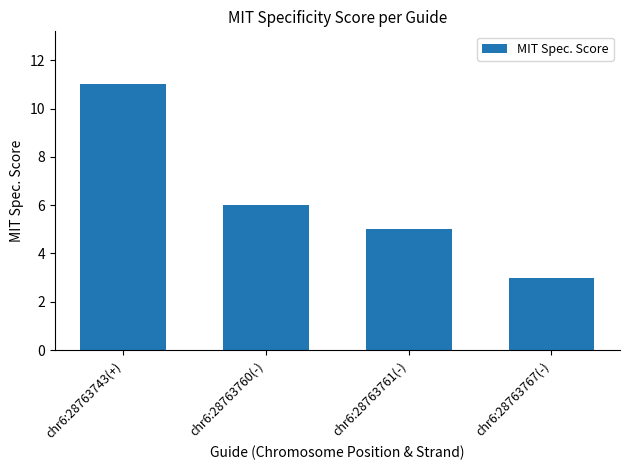

Which label corresponds to the largest value in the chart?

chr6:28763743(+)